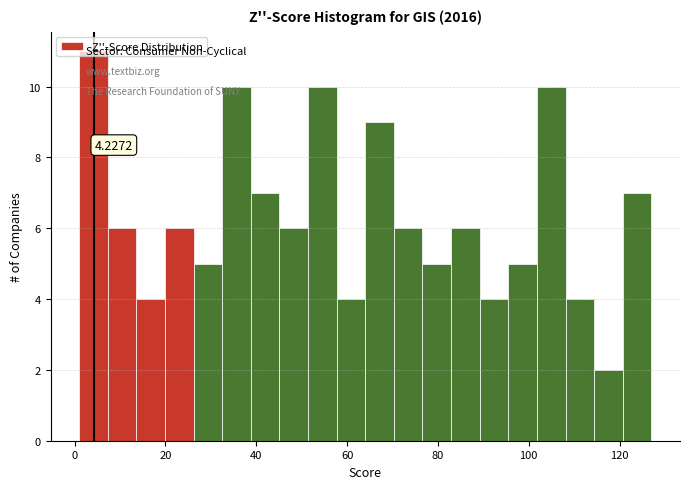

Around what value on the x-axis is the tallest bar? Give the approximate position of its centre, as read against the axis.

4